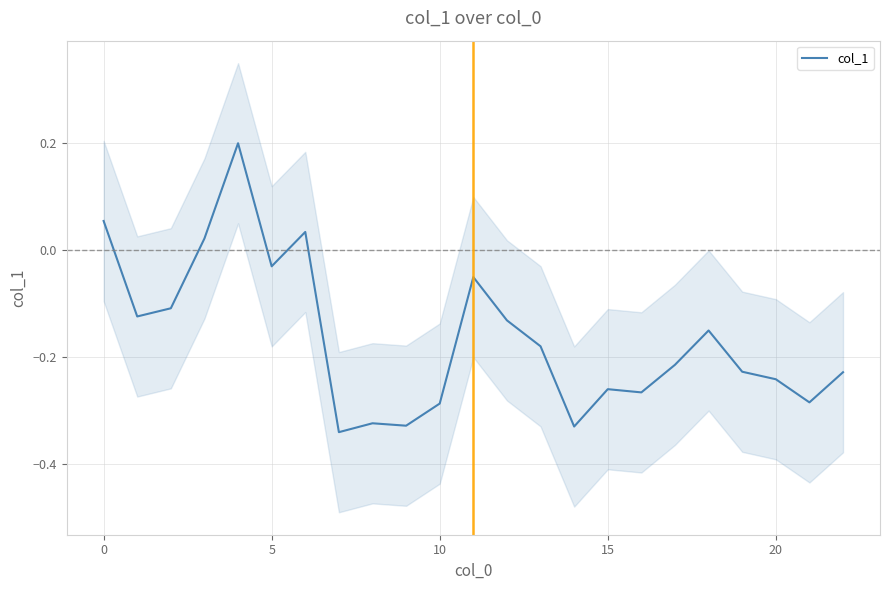

Reading right to left, list all the values displayed in this chart.

-0.2	-0.3	-0.2	-0.2	-0.2	-0.2	-0.3	-0.3	-0.3	-0.2	-0.1	-0.1	-0.3	-0.3	-0.3	-0.3	0.0	-0.0	0.2	0.0	-0.1	-0.1	0.1